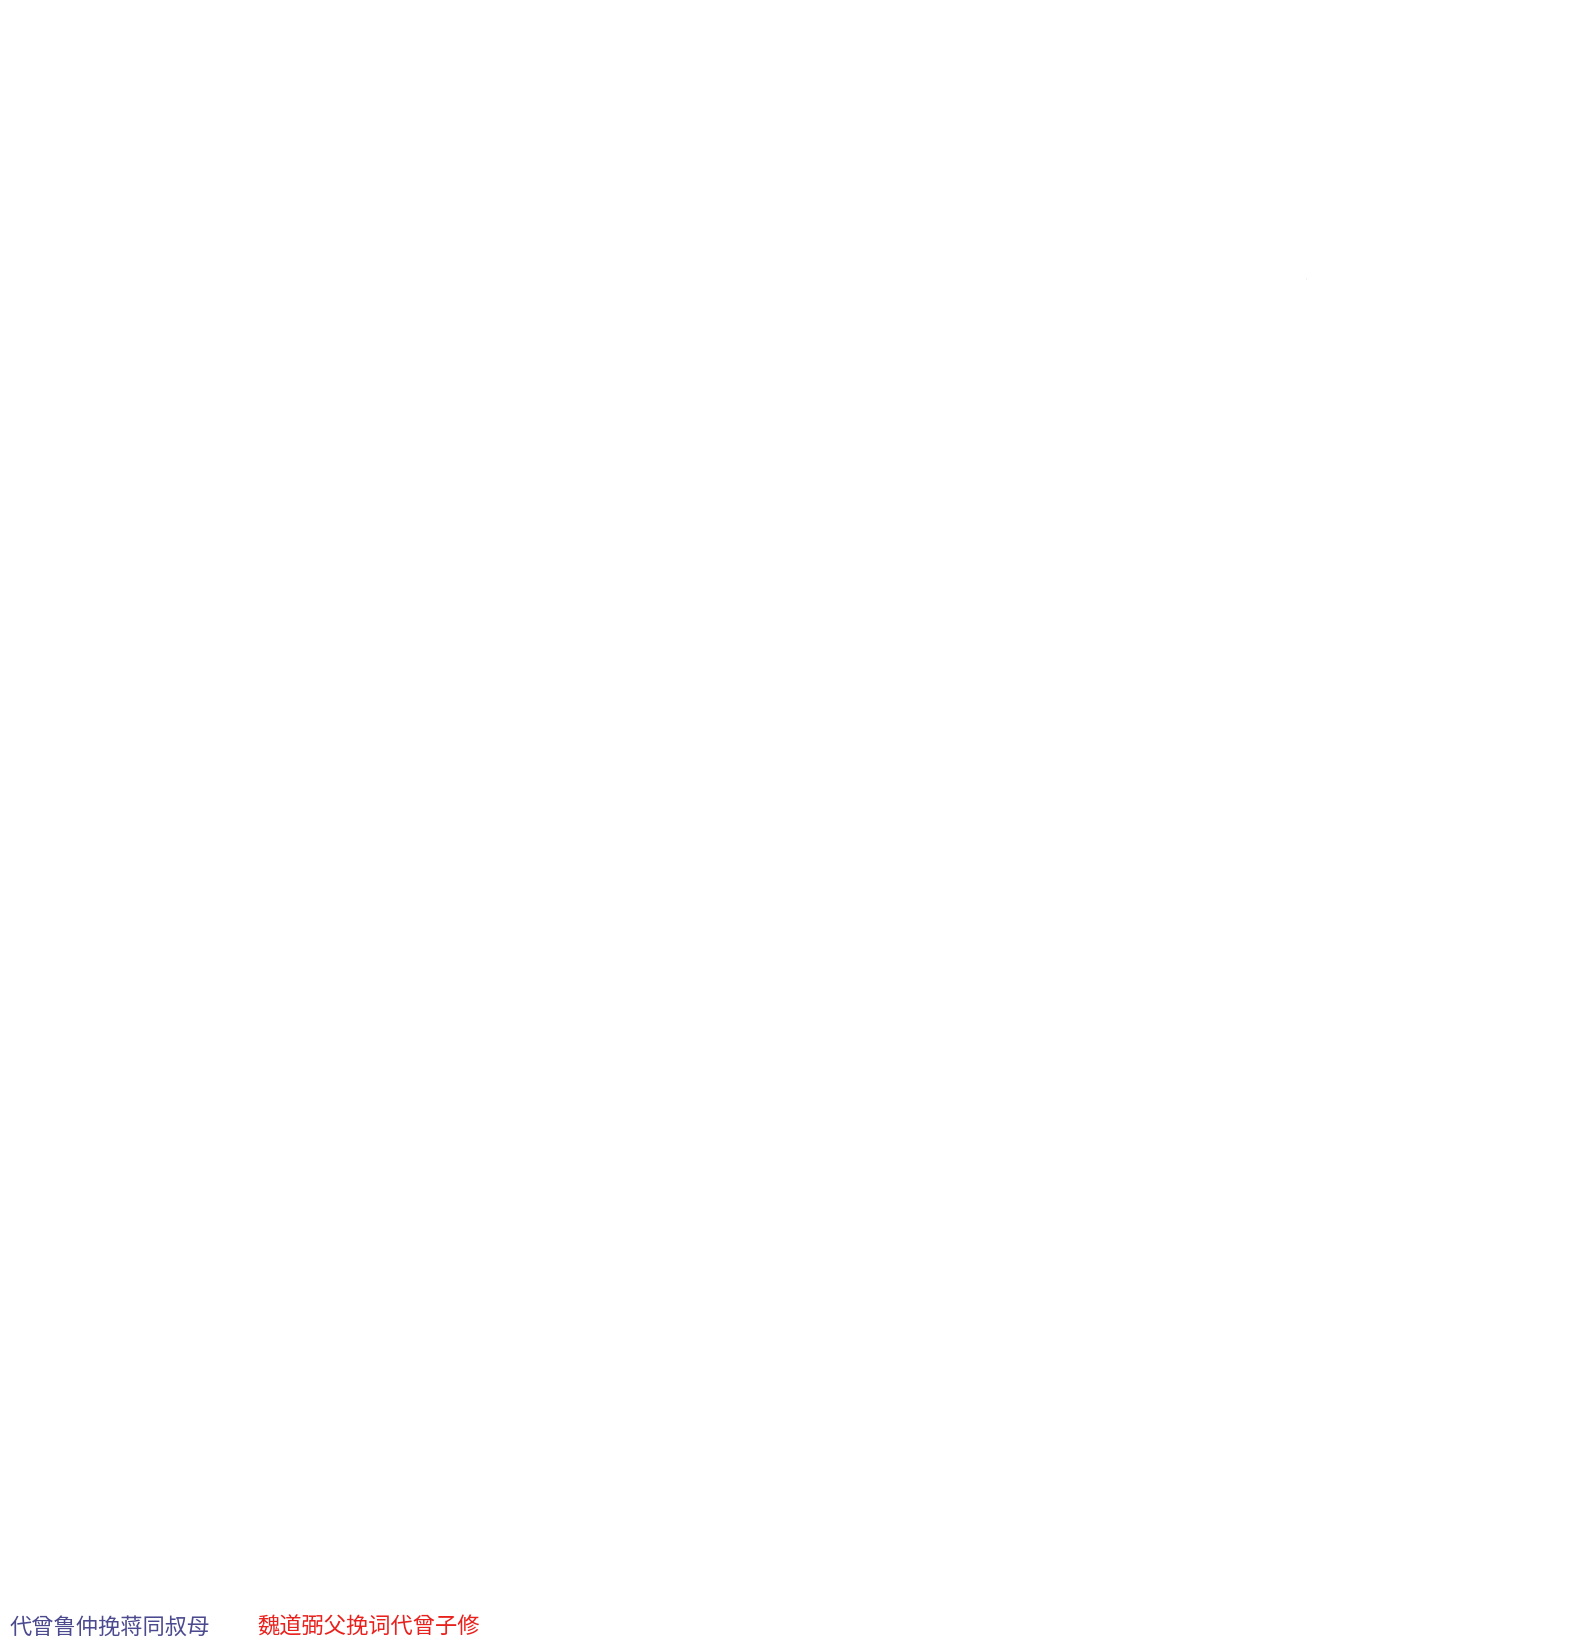

Count the number of slices in the pie.

7